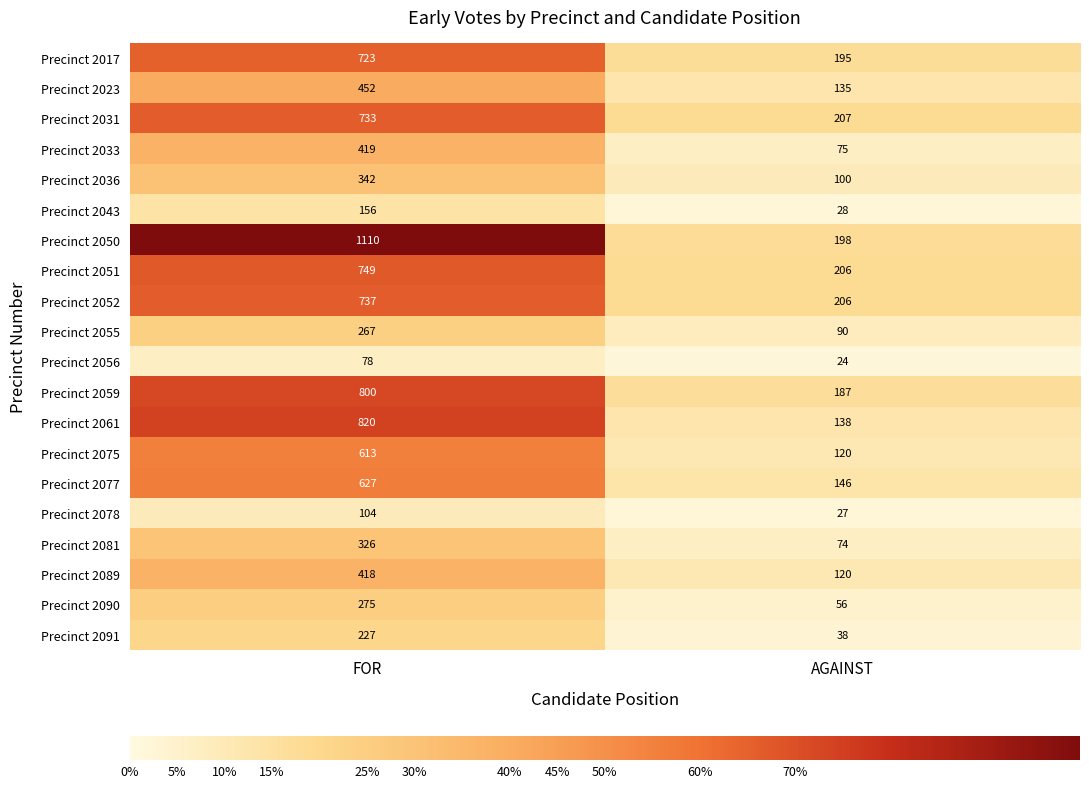

Which series changed the most between FOR and AGAINST?

Precinct 2050